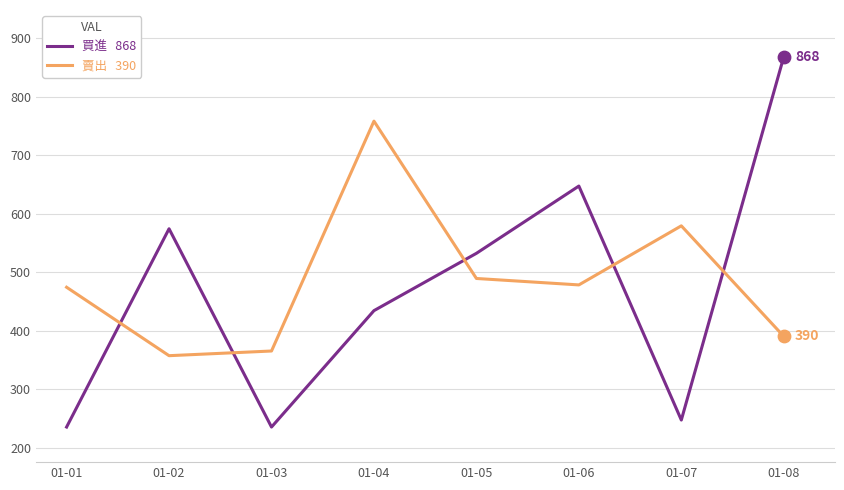

At which category is the sum across all series the highest?

01-08